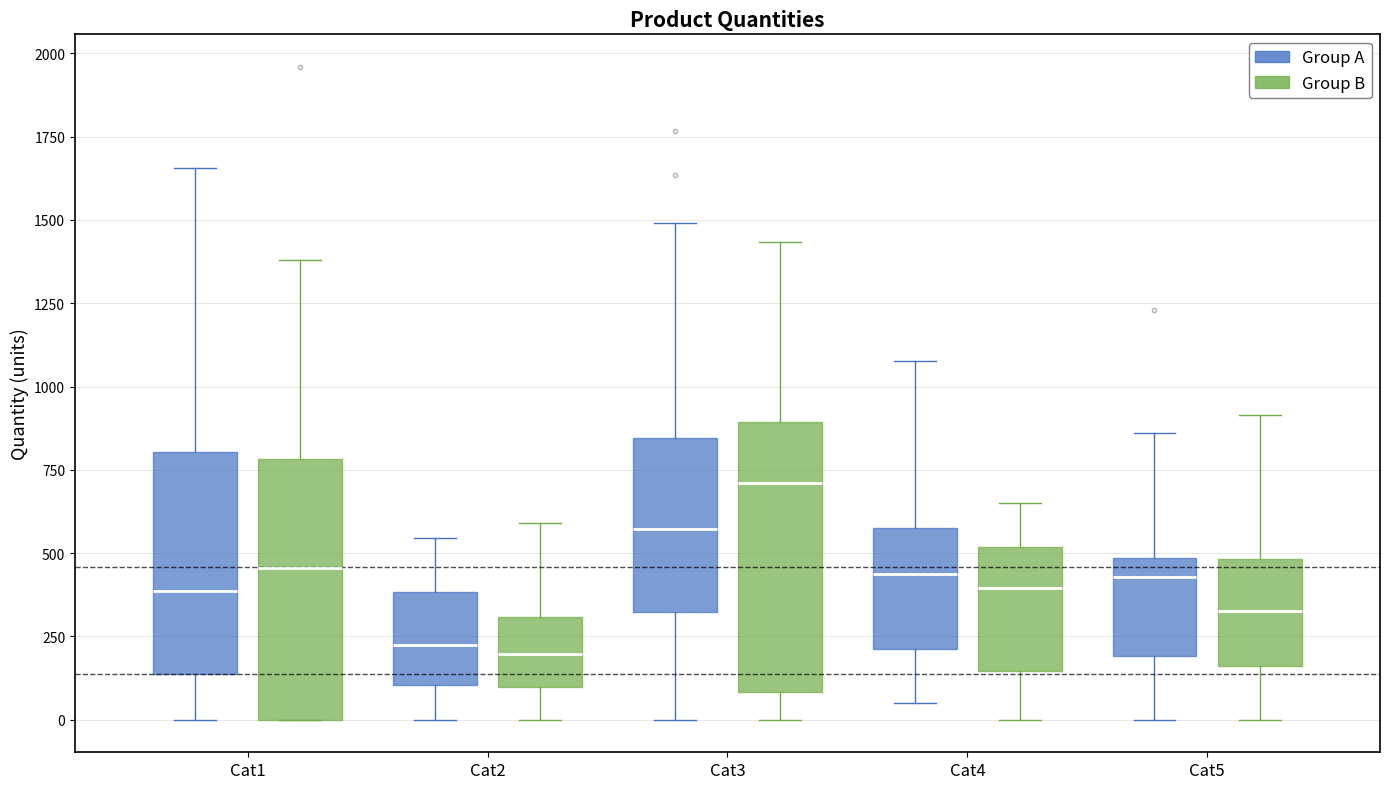

Where does the median line of the box for Cat3 (Group B) sit on the y-axis? The values are not printed on the chart, so give them approximately, as read against the axis.

700